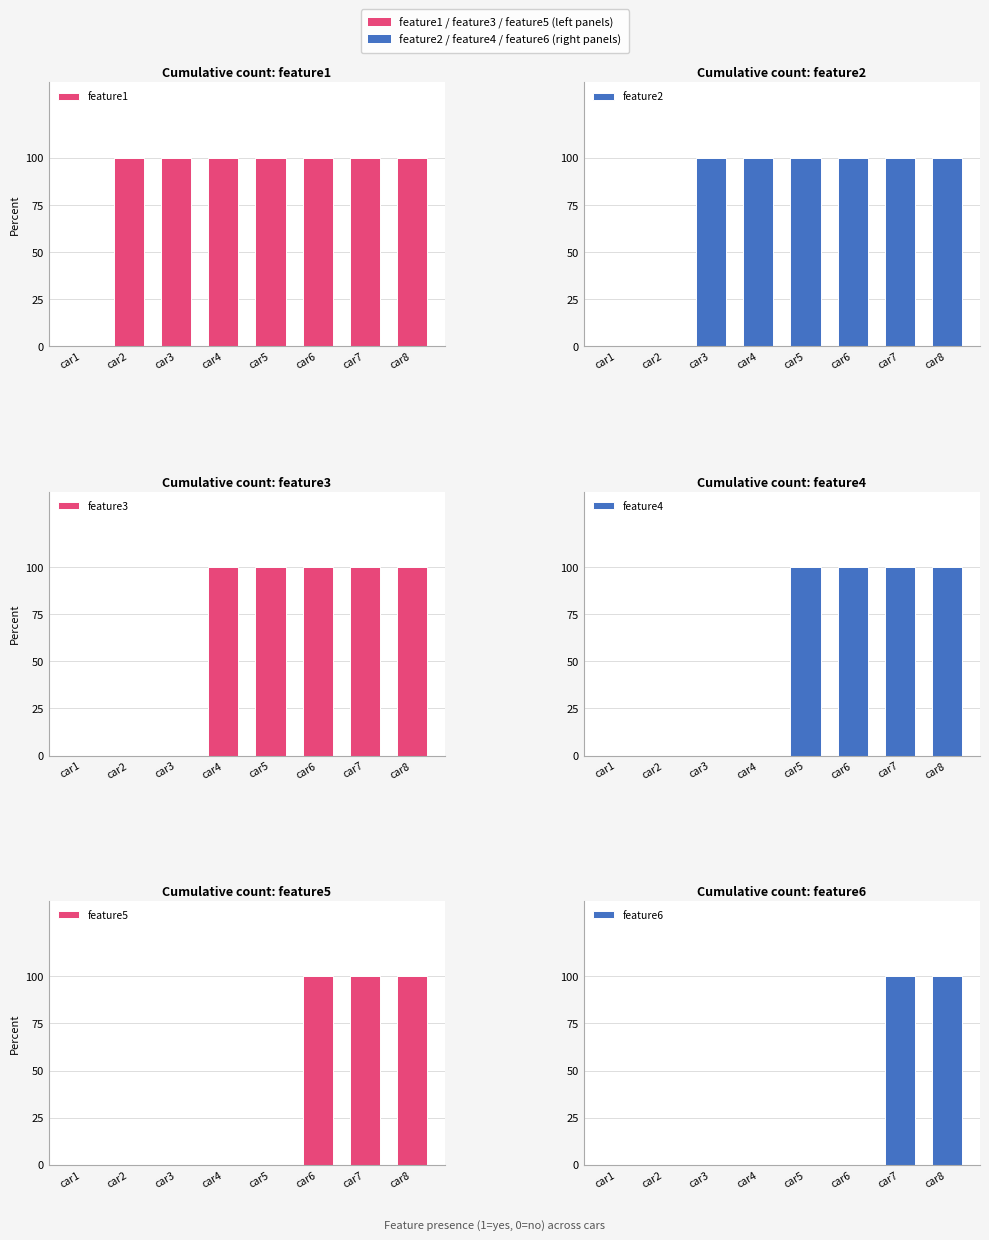

What is the spread (max minus min) of values at car3?

1